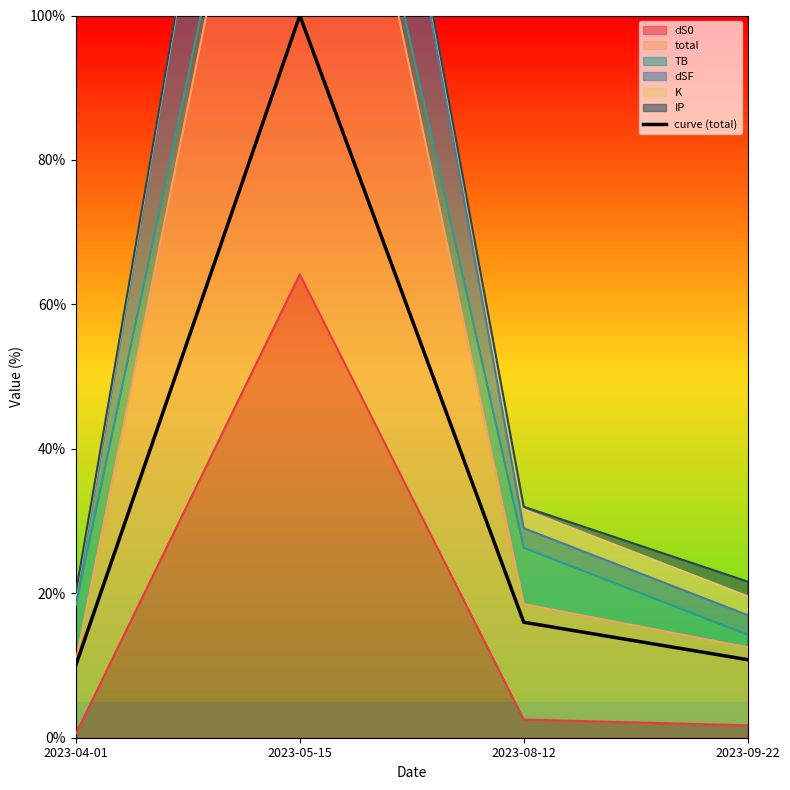

List the labels in order of value, smallest first.

2023-04-01, 2023-09-22, 2023-08-12, 2023-05-15